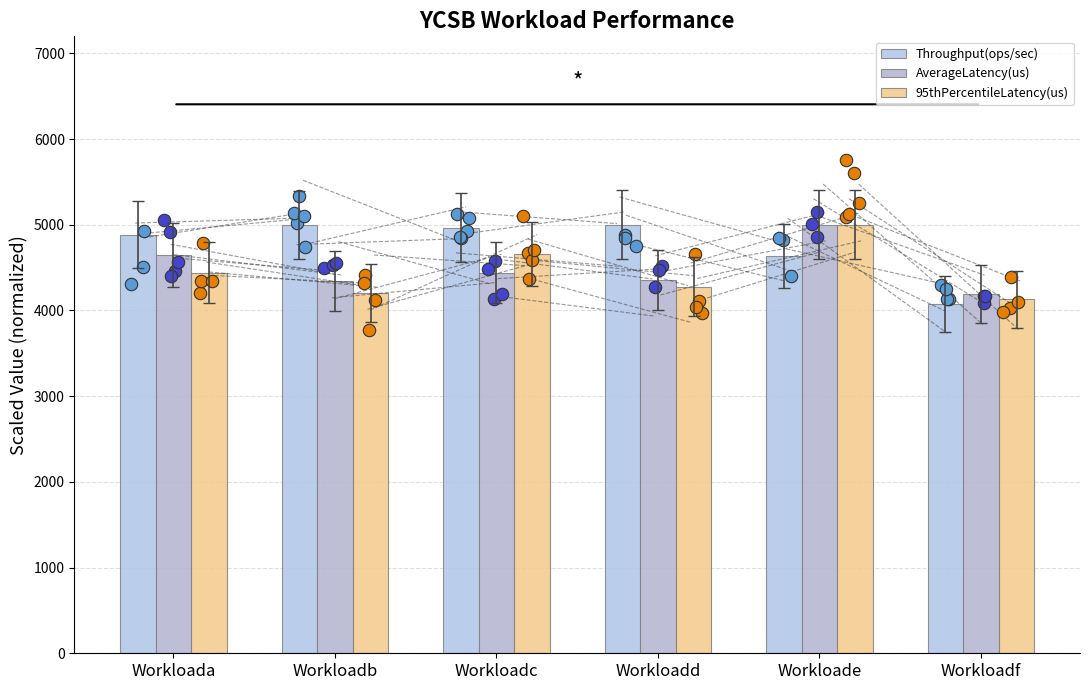

Is the value of AverageLatency(us) at Workloadc greater than the value of Throughput(ops/sec) at Workloadf?

Yes